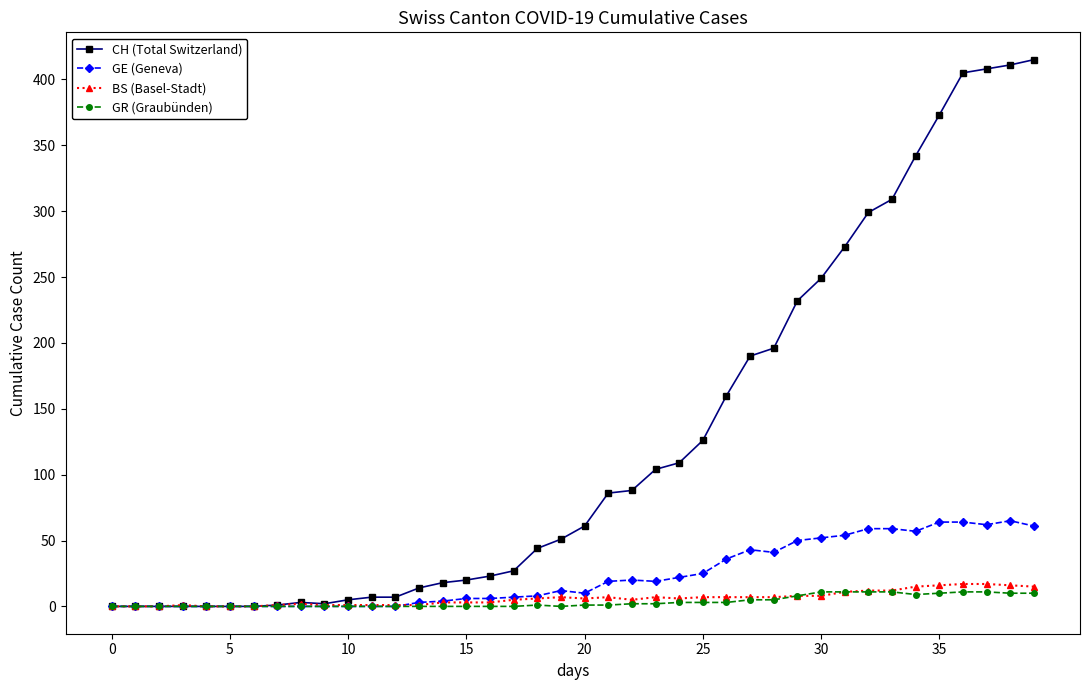

How many lines are shown in the chart?

4